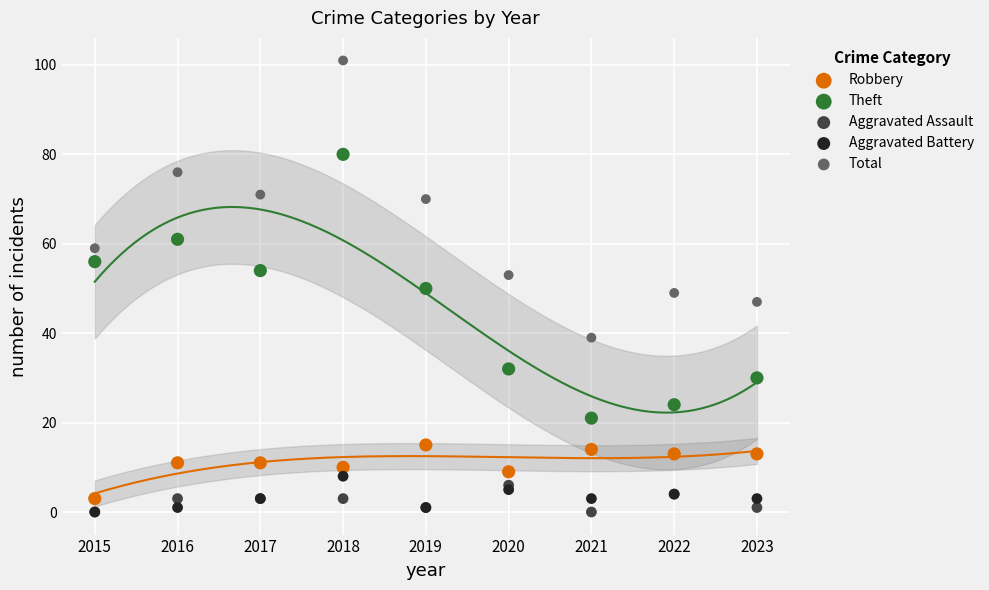

What are all the series names shown in the legend?

Robbery, Theft, Aggravated Assault, Aggravated Battery, Total